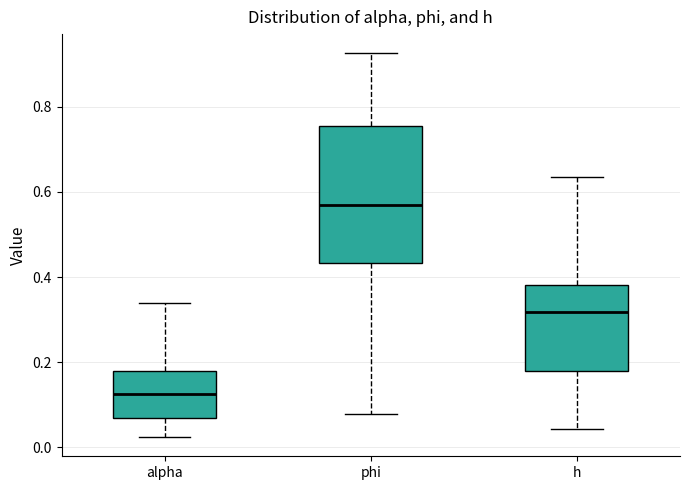

Reading left to right, read every box against the y-axis: the position of its median line, the range the box covers, and the ends of its whiskers. The values are not printed on the chart, so give them approximately, as read against the axis.

alpha: median 0.12, box 0.06 to 0.18, whiskers 0.02 to 0.34
phi: median 0.56, box 0.44 to 0.76, whiskers 0.08 to 0.92
h: median 0.32, box 0.18 to 0.38, whiskers 0.04 to 0.64